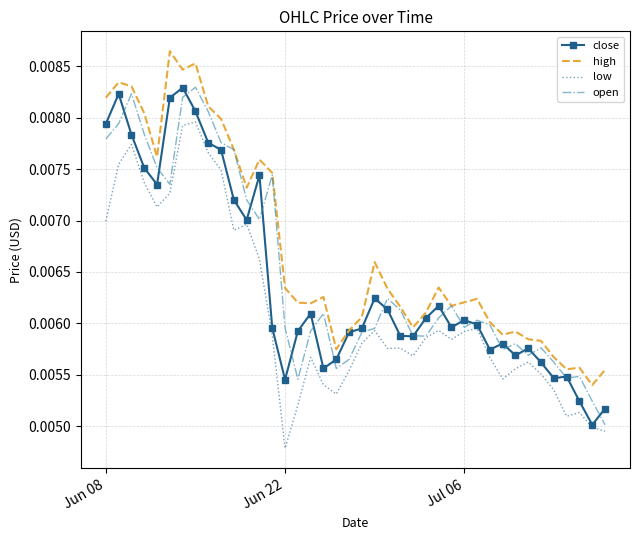

Which series has the largest total across all categories?

high